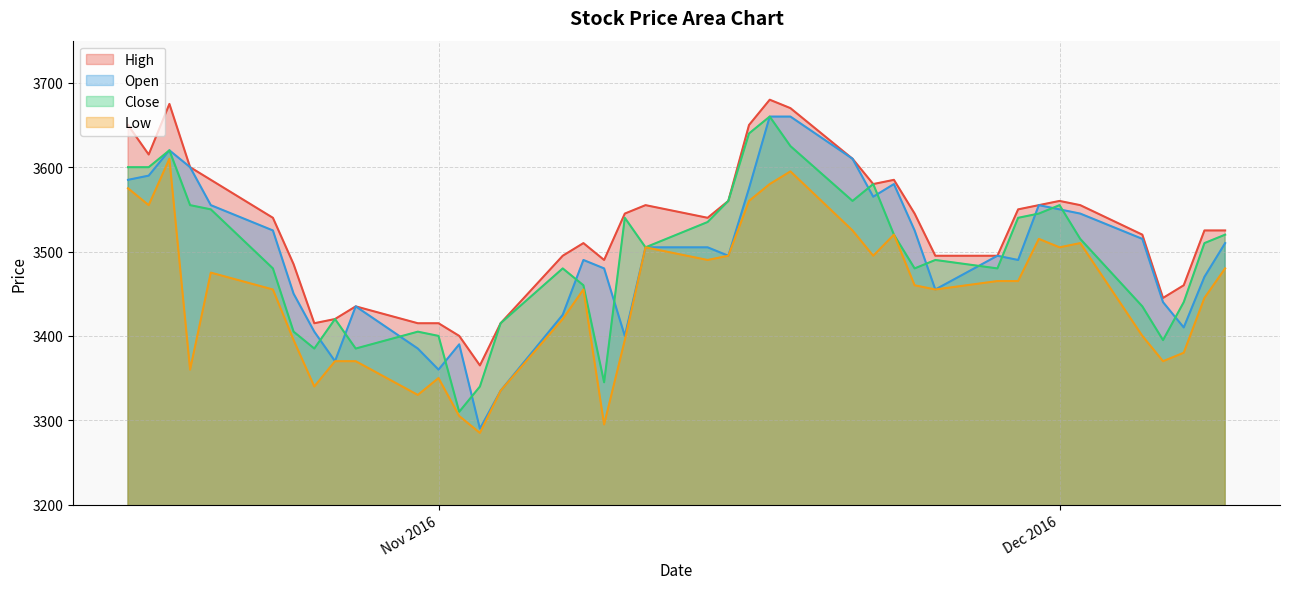

At which category is the sum across all series the highest?

2016-11-17